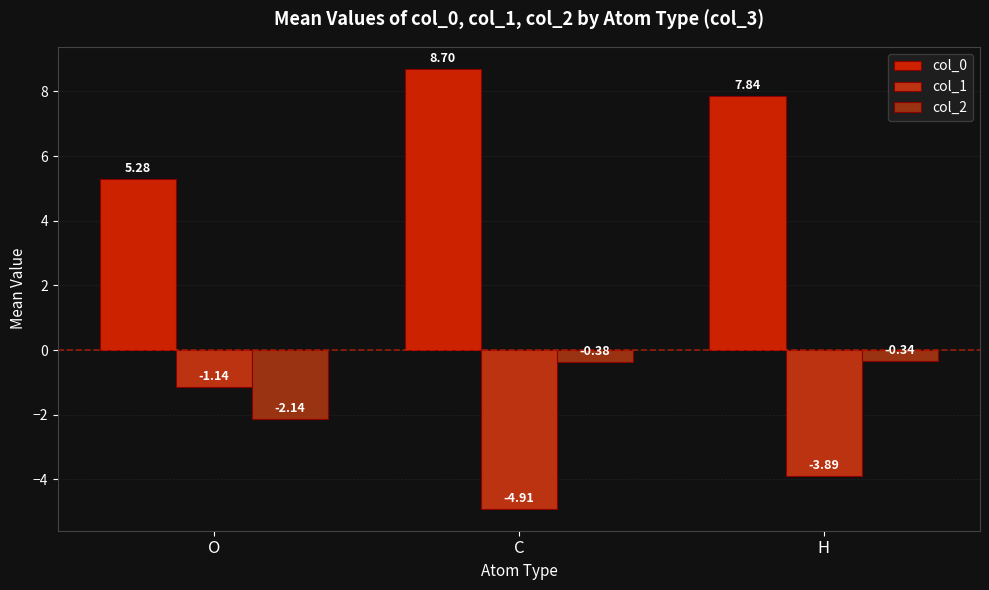

What is the difference between the second highest and minimum values in the col_0 series?

2.6